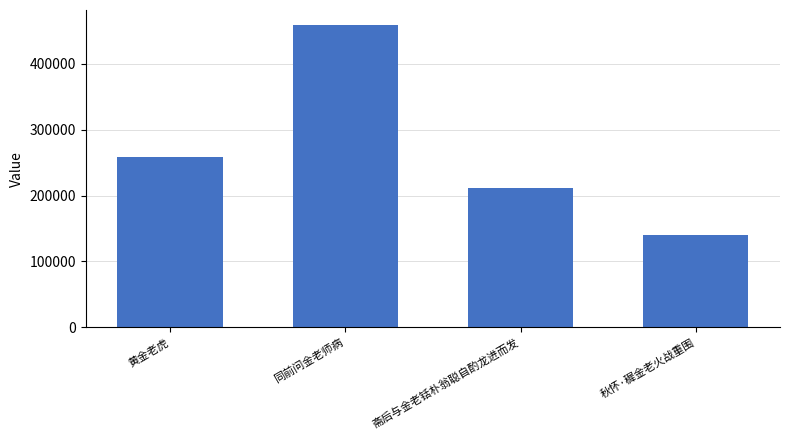

The chart shows a value of 69680 at 斋后与金老铦朴翁聪自酌龙进而发. True or false?

False